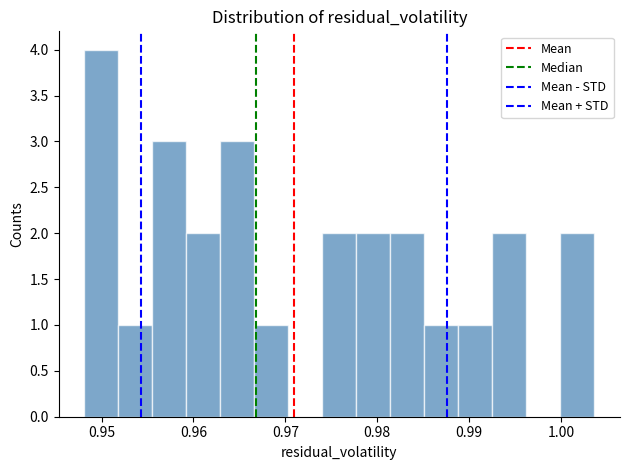

Around what value on the x-axis is the tallest bar? Give the approximate position of its centre, as read against the axis.

0.950